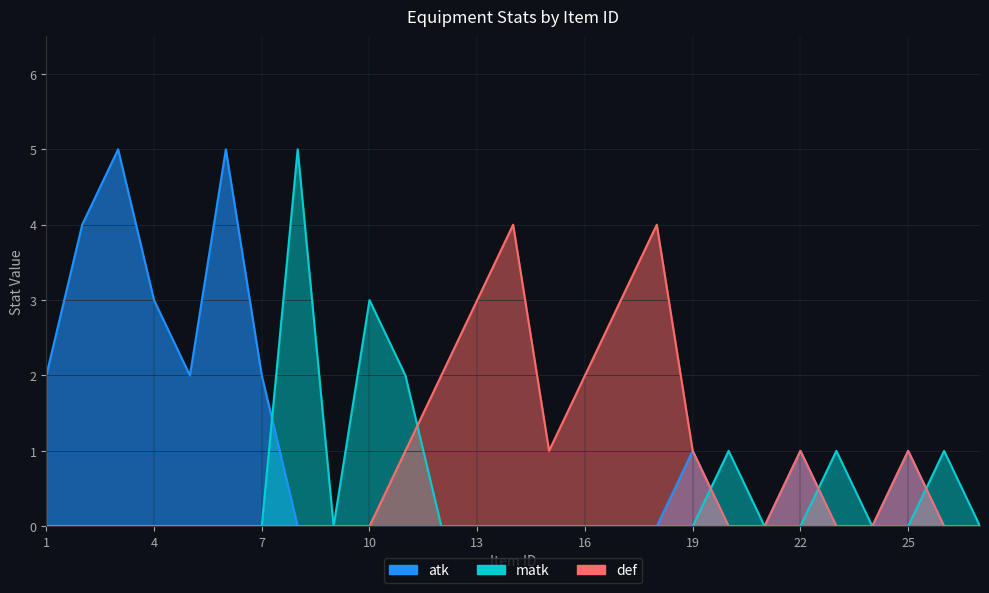

What value does the def series have at 19?

1